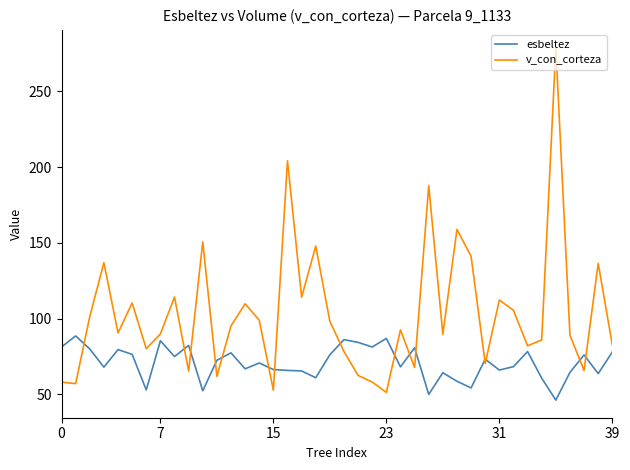

After their last crossing, which series has the higher values: v_con_corteza or esbeltez?

v_con_corteza